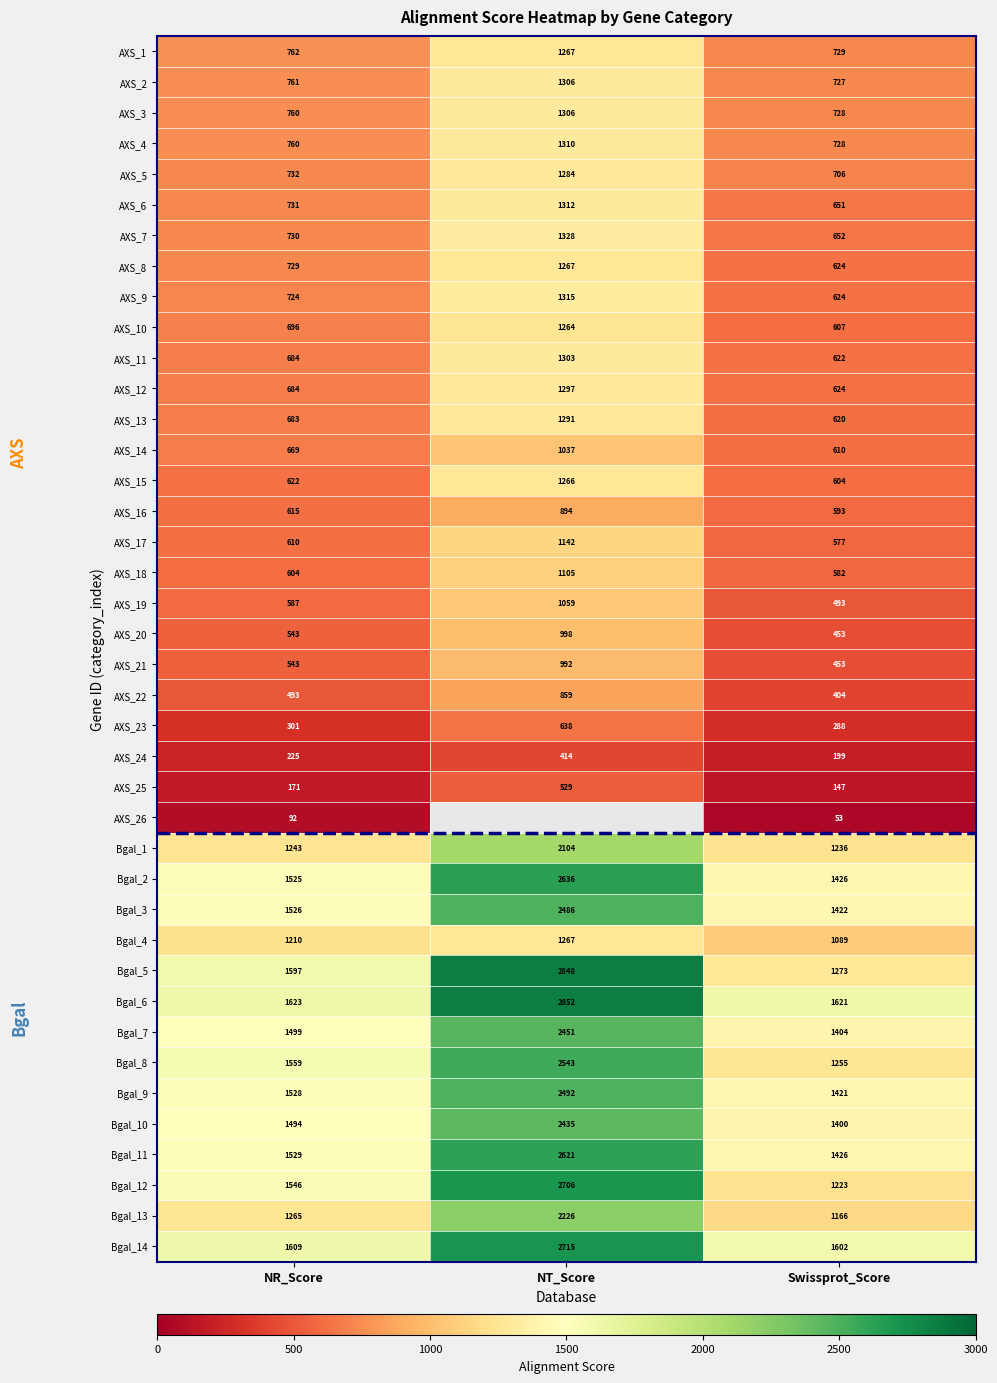

Is the value of AXS_25 at Swissprot_Score greater than the value of AXS_19 at NR_Score?

No